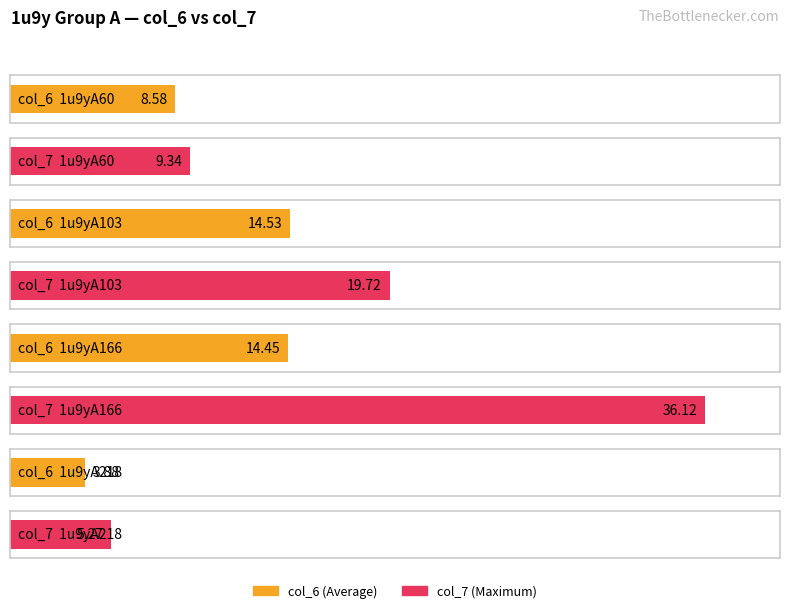

What are all the series names shown in the legend?

col_6, col_7